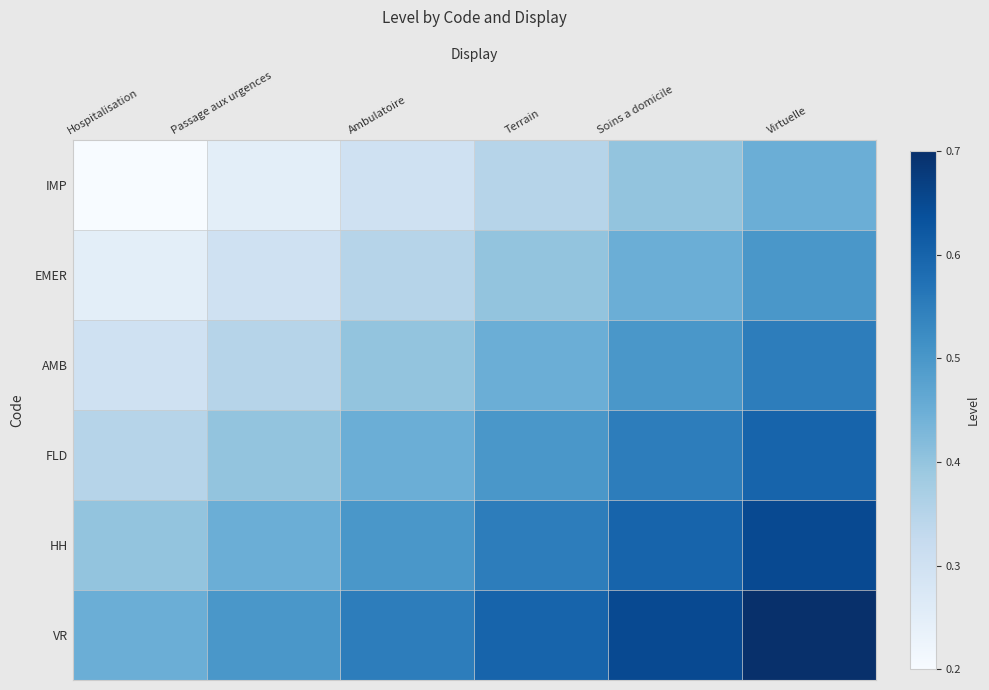

Rank the series by their average value, from highest to lowest.

VR, HH, FLD, AMB, EMER, IMP